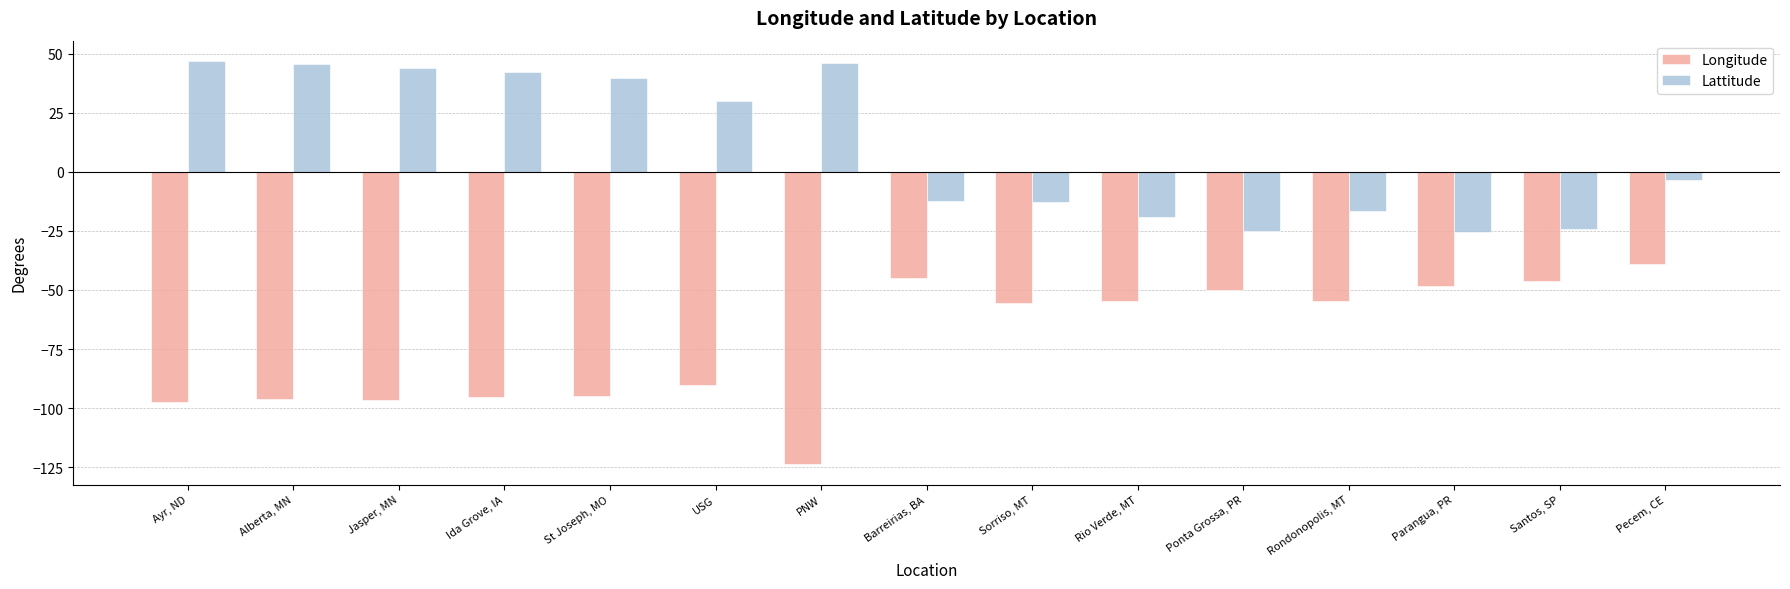

Which series has the largest total across all categories?

Lattitude